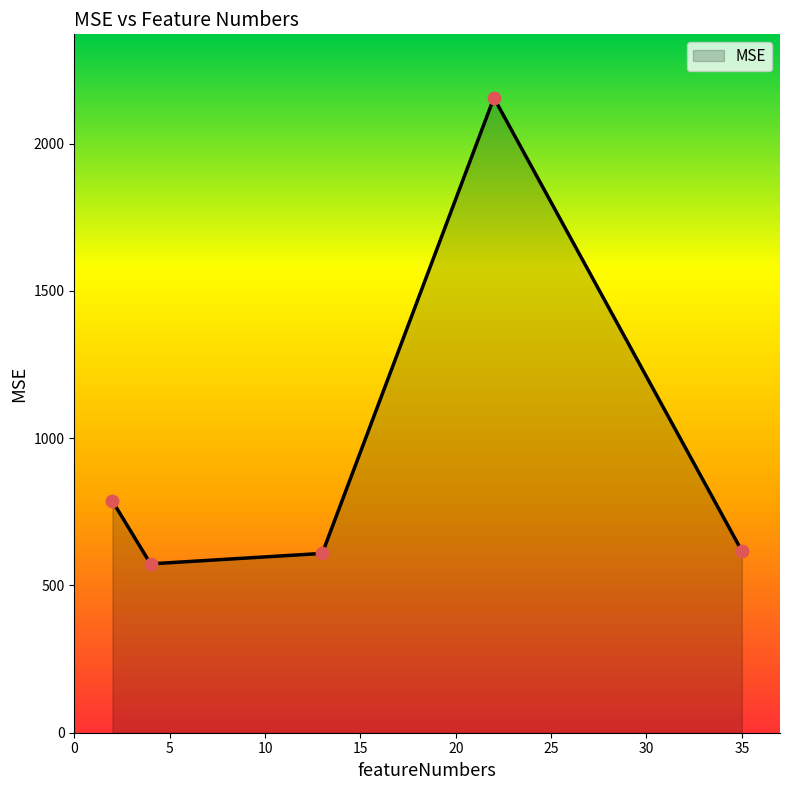

What is the sum of all values?

4740.4